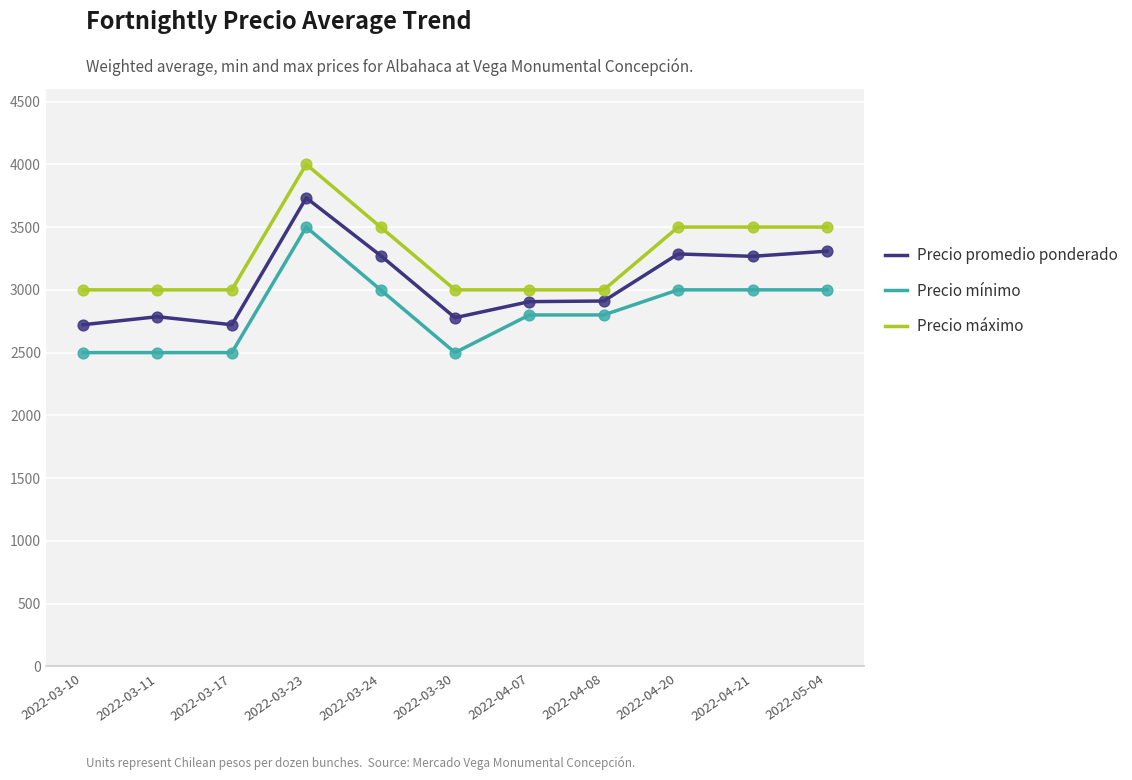

What are all the series names shown in the legend?

Precio promedio ponderado, Precio mínimo, Precio máximo